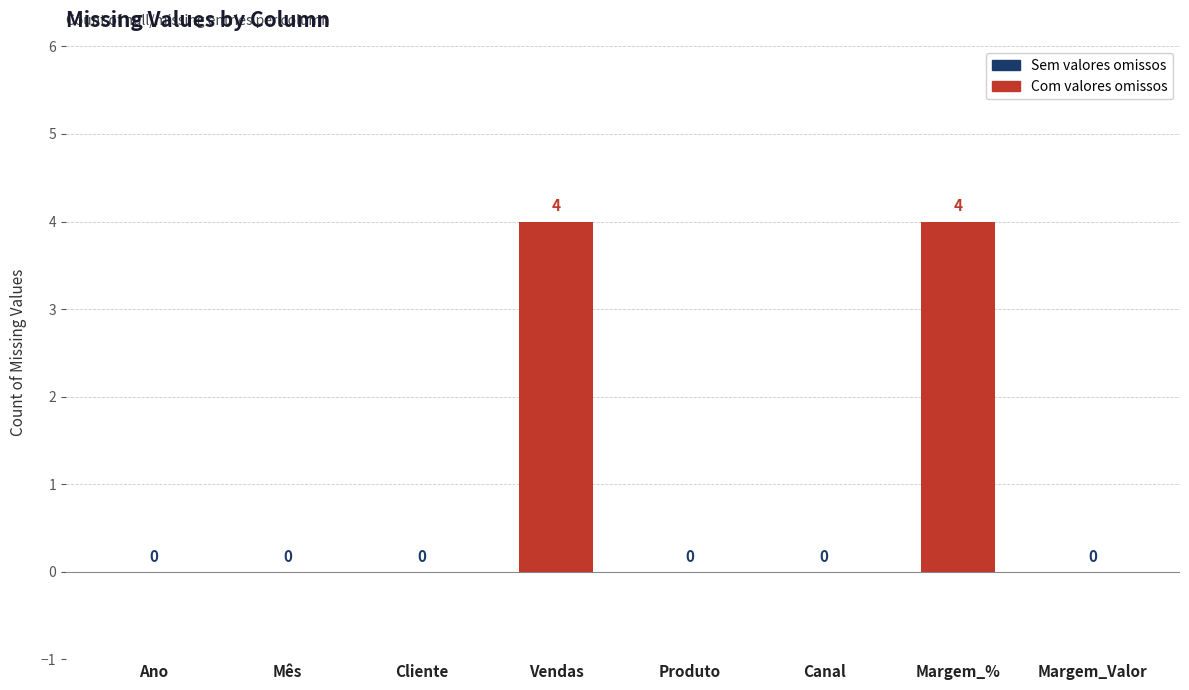

What is the greatest value displayed?

4